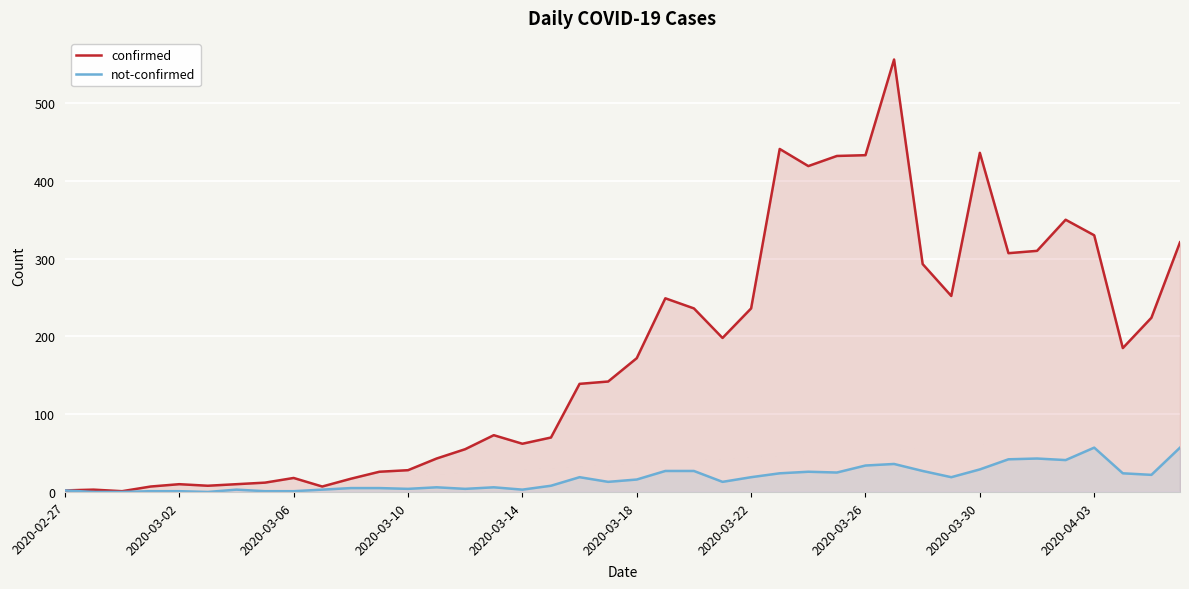

True or false: not-confirmed and confirmed intersect in this chart.

False